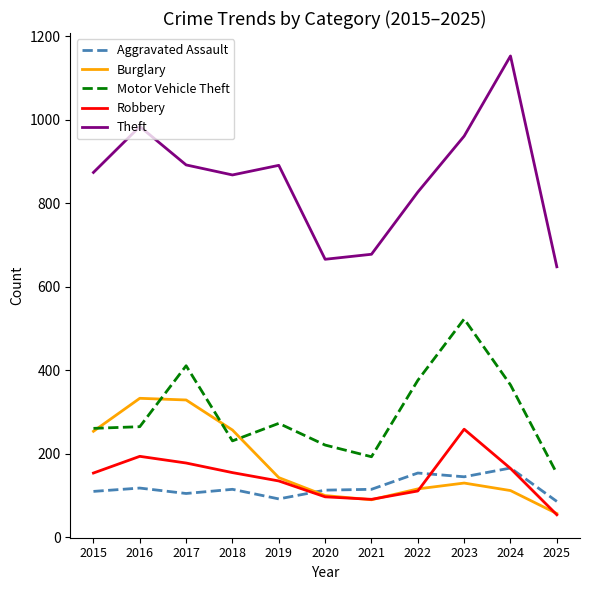

What is the approximate value of Robbery at 2018?

155